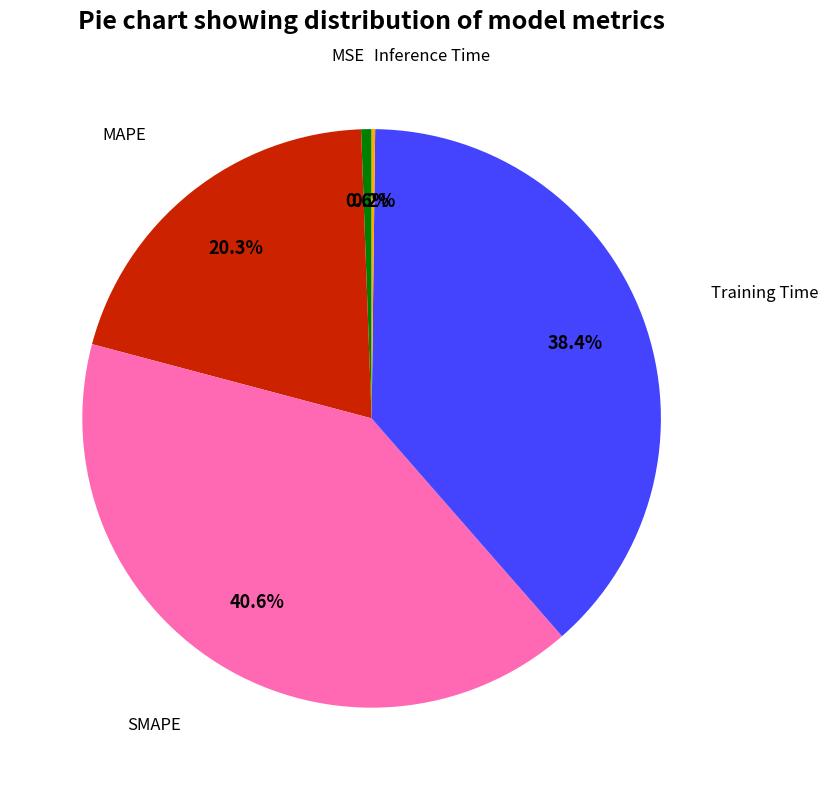

Is there a majority slice in this chart?

No